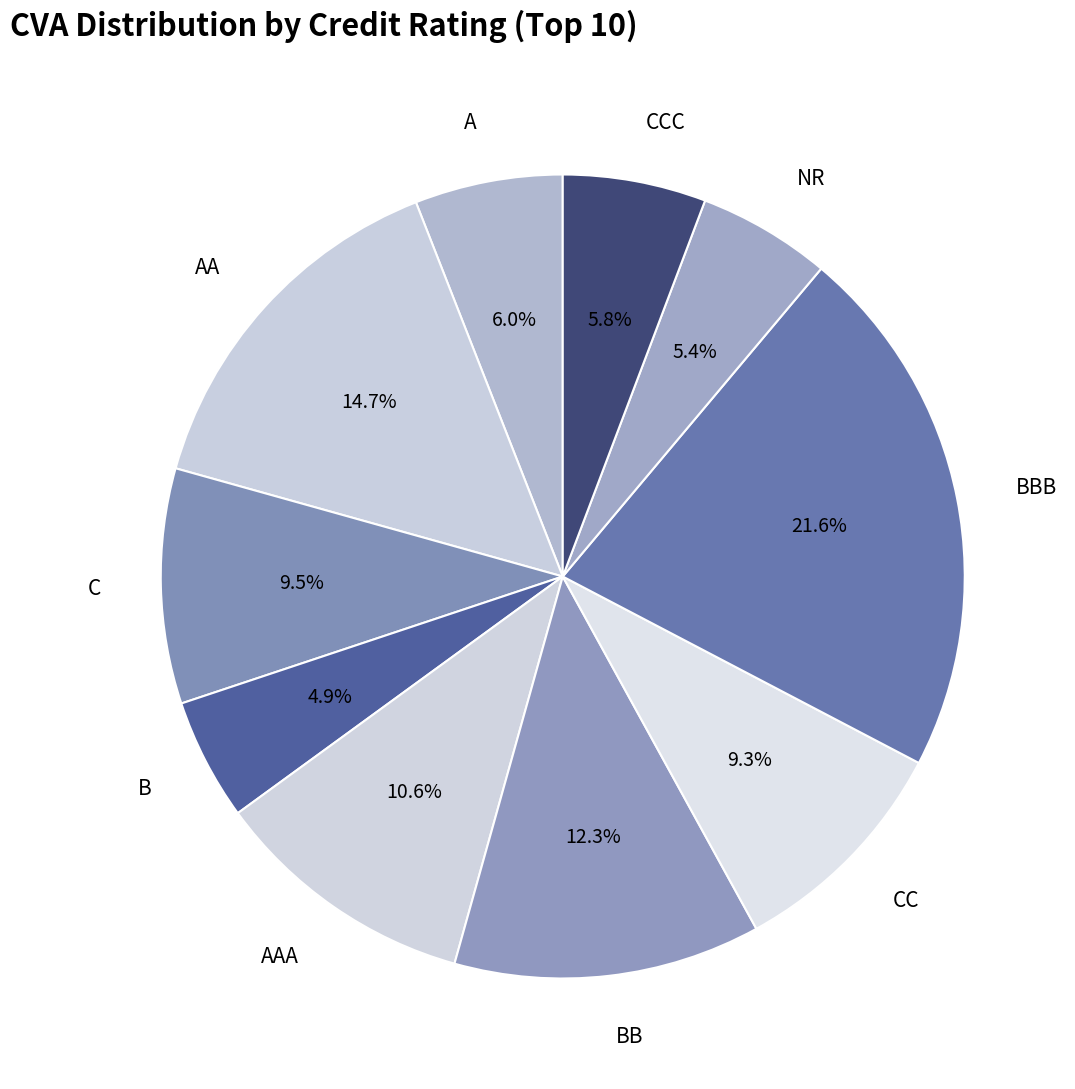

To the nearest percent, what is the average slice percentage?

10%